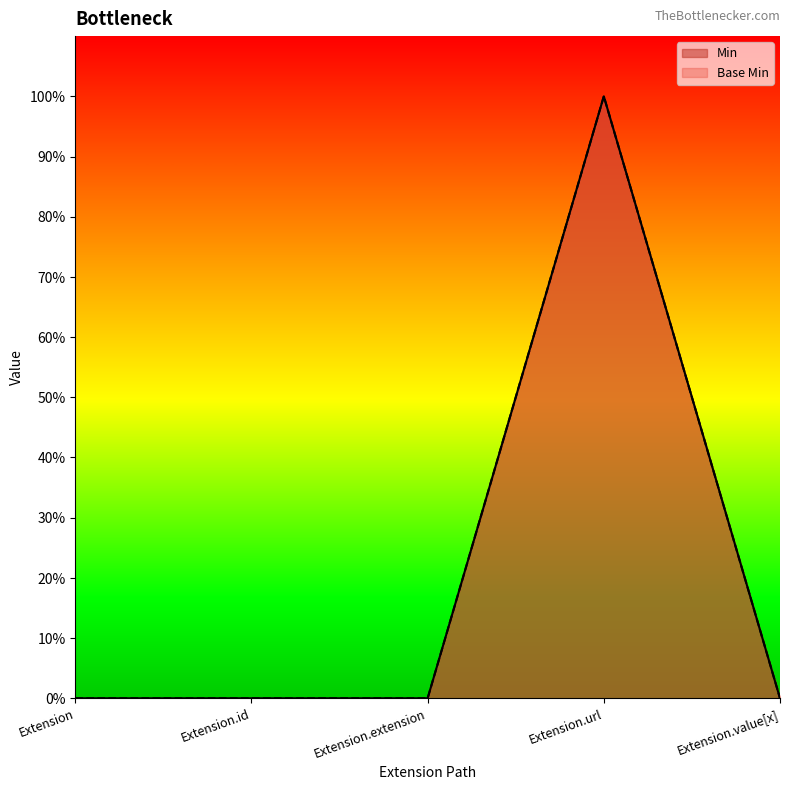

Reading left to right, list all the values displayed in this chart.

Min: Extension=0	Extension.id=0	Extension.extension=0	Extension.url=1	Extension.value[x]=0
Base Min: Extension=0	Extension.id=0	Extension.extension=0	Extension.url=1	Extension.value[x]=0